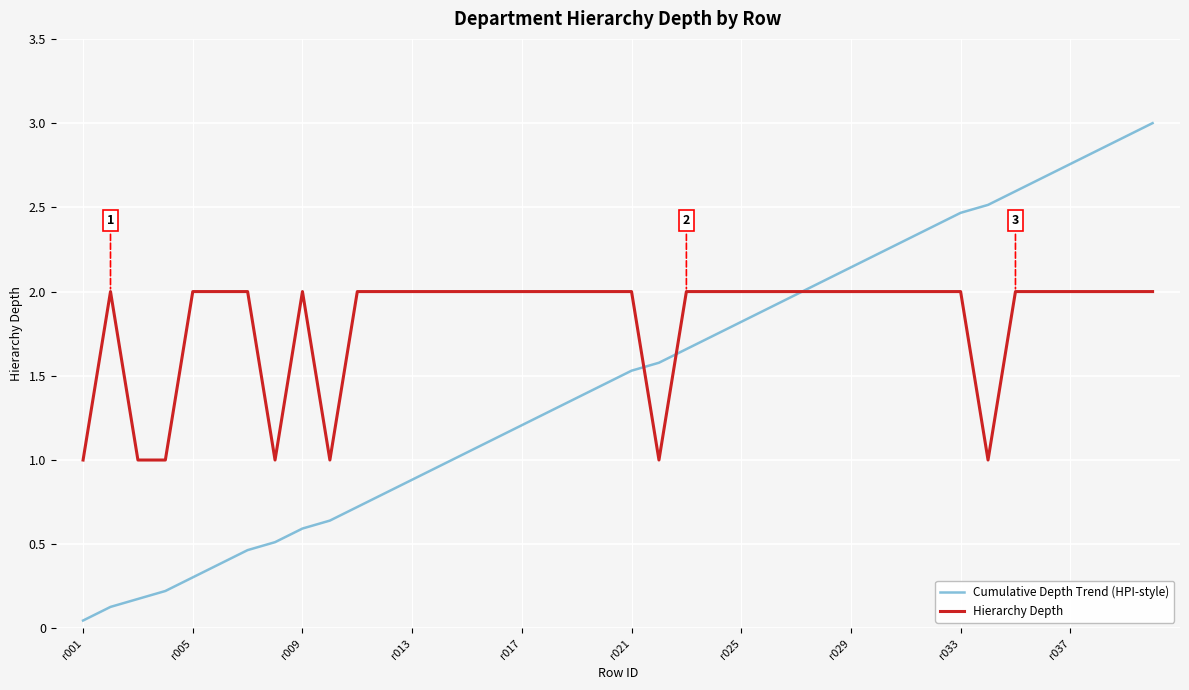

Which series has the largest total across all categories?

Hierarchy Depth